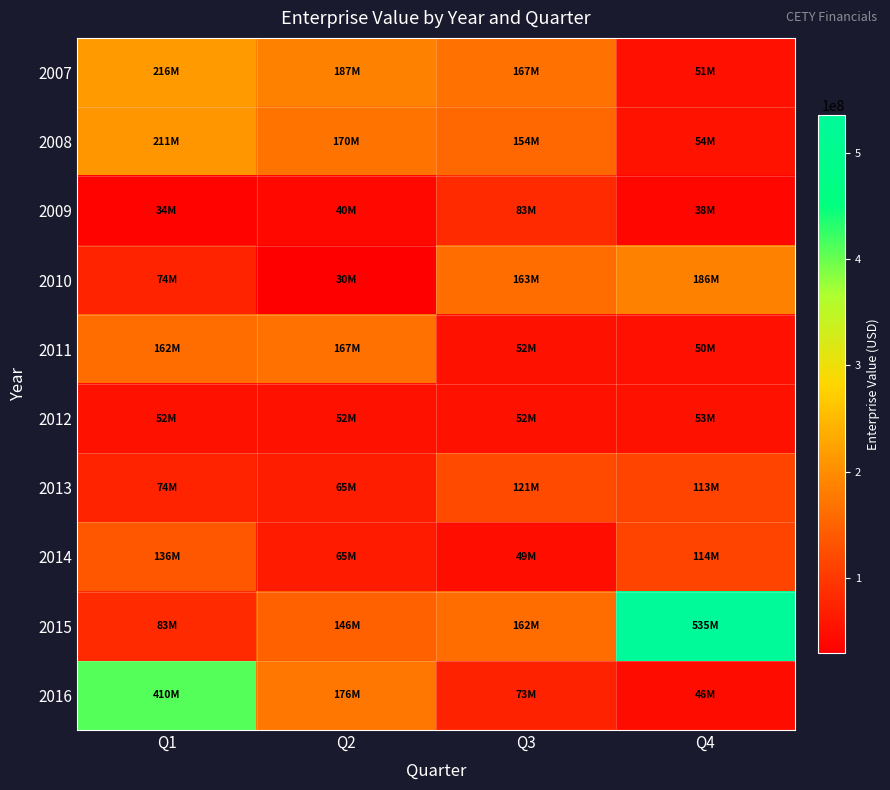

Reading right to left, transcribe all the data shown in this chart.

2007: Q4=51186527.8	Q3=166996298.5	Q2=187207636.9	Q1=215718967.0
2008: Q4=54057251.0	Q3=154124207.0	Q2=170299630.8	Q1=210984841.6
2009: Q4=37721635.0	Q3=82586525.6	Q2=40145961.0	Q1=33642423.0
2010: Q4=186075834.0	Q3=162602811.6	Q2=29644884.2	Q1=74156514.0
2011: Q4=50091894.0	Q3=51696775.0	Q2=167018801.6	Q1=162385020.6
2012: Q4=52587947.0	Q3=52370811.0	Q2=52328983.0	Q1=52377453.0
2013: Q4=113424916.0	Q3=121256116.2	Q2=65439380.0	Q1=73558650.4
2014: Q4=114456173.0	Q3=48592371.8	Q2=64700396.0	Q1=136109078.0
2015: Q4=535341726.0	Q3=162366834.2	Q2=146264094.0	Q1=82870438.0
2016: Q4=45761448.0	Q3=73025476.0	Q2=175646362.8	Q1=409687006.8